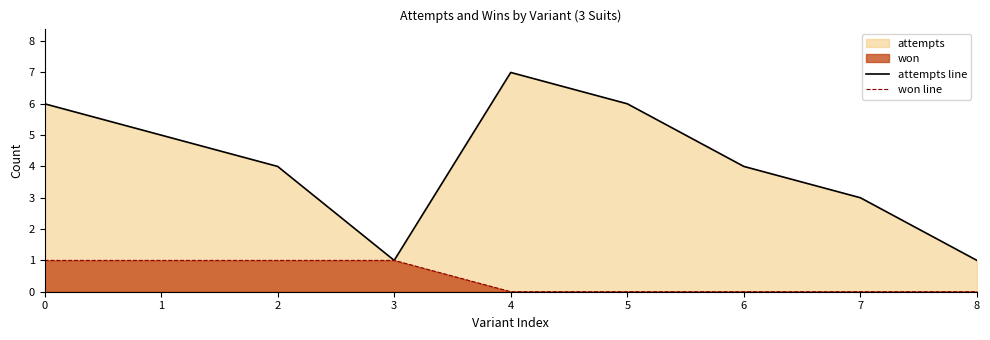

Reading left to right, extract all data points from this chart.

attempts line: 6	5	4	1	7	6	4	3	1
won line: 1	1	1	1	0	0	0	0	0